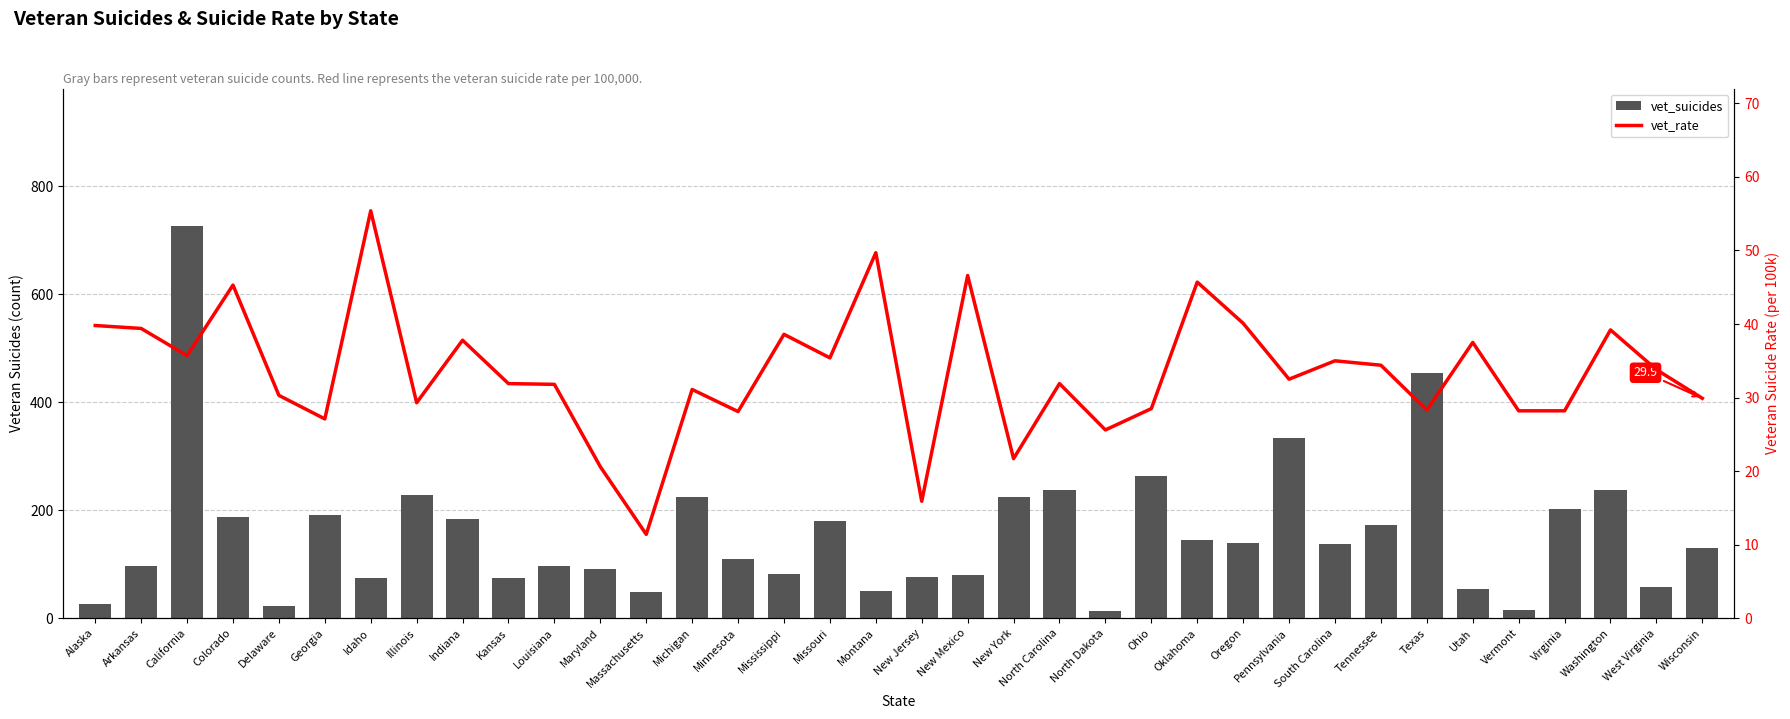

Reading left to right, list all the values displayed in this chart.

vet_suicides: 27.0	96.0	727.0	188.0	23.0	192.0	75.0	229.0	184.0	74.0	97.0	92.0	48.0	224.0	110.0	81.0	180.0	50.0	77.0	80.0	224.0	238.0	14.0	264.0	145.0	140.0	333.0	137.0	173.0	454.0	55.0	15.0	203.0	238.0	58.0	131.0
vet_rate: 39.8	39.4	35.7	45.3	30.3	27.1	55.4	29.3	37.8	31.9	31.8	20.6	11.4	31.1	28.1	38.6	35.4	49.7	15.9	46.6	21.7	31.9	25.6	28.5	45.7	40.1	32.5	35.0	34.4	28.3	37.5	28.2	28.2	39.2	33.8	29.9